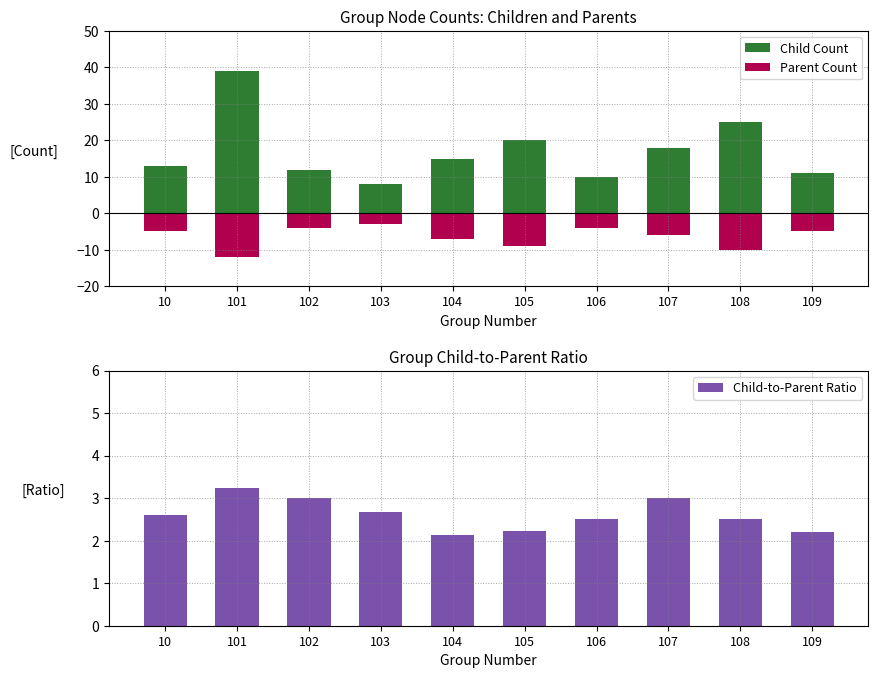

How many values in the Parent Count series are below -5?

5